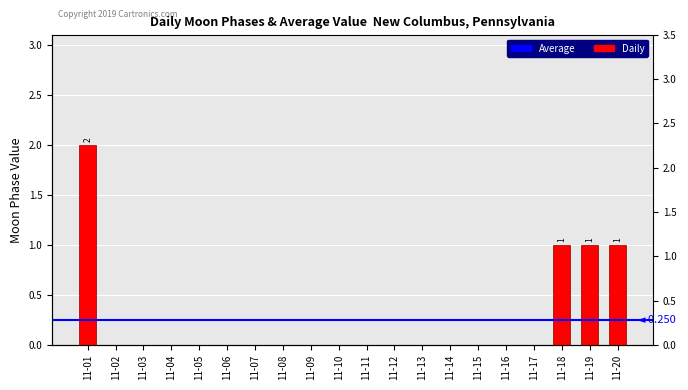

How many bars are there in total?

20